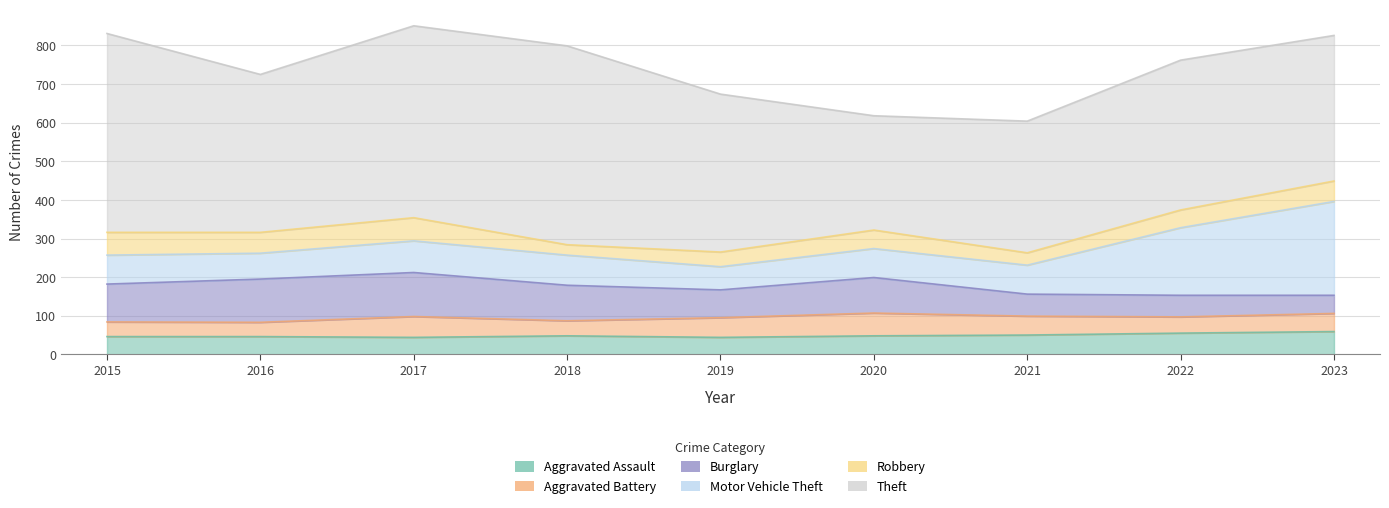

What is the sum of all Aggravated Battery values?

416